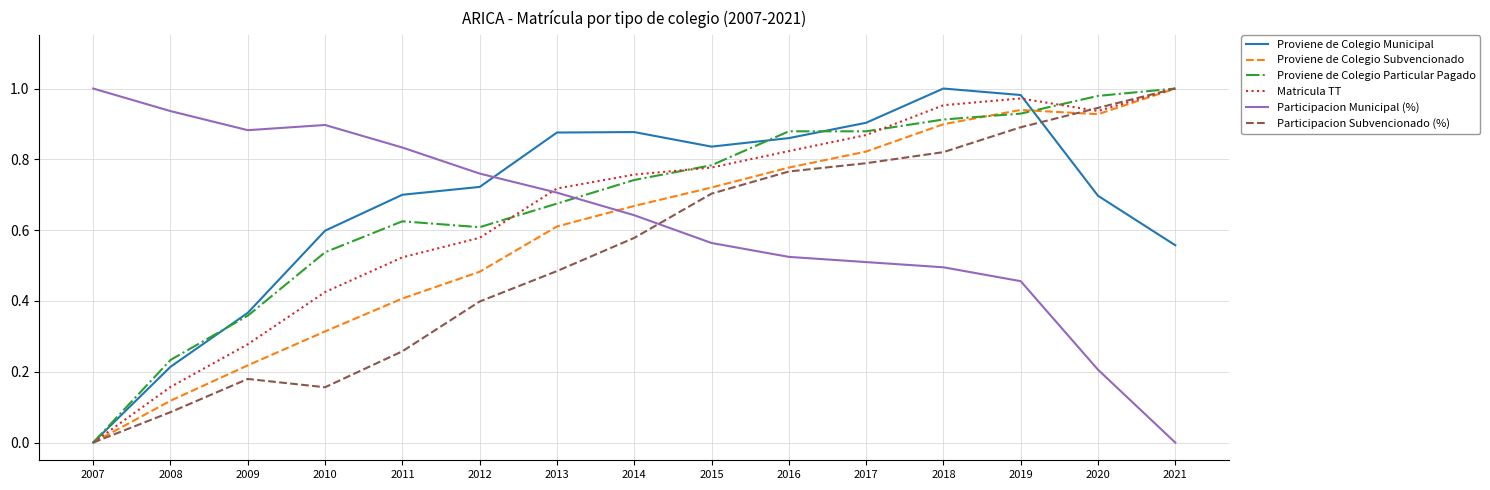

The Proviene de Colegio Particular Pagado series shows 0.9 at 2018. True or false?

True